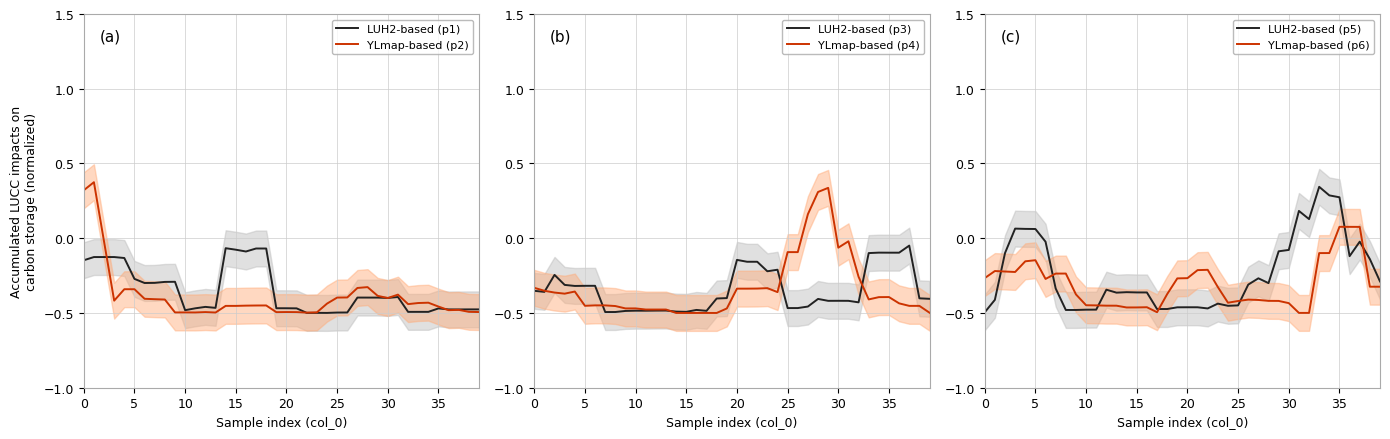

What is the greatest value displayed?

0.4